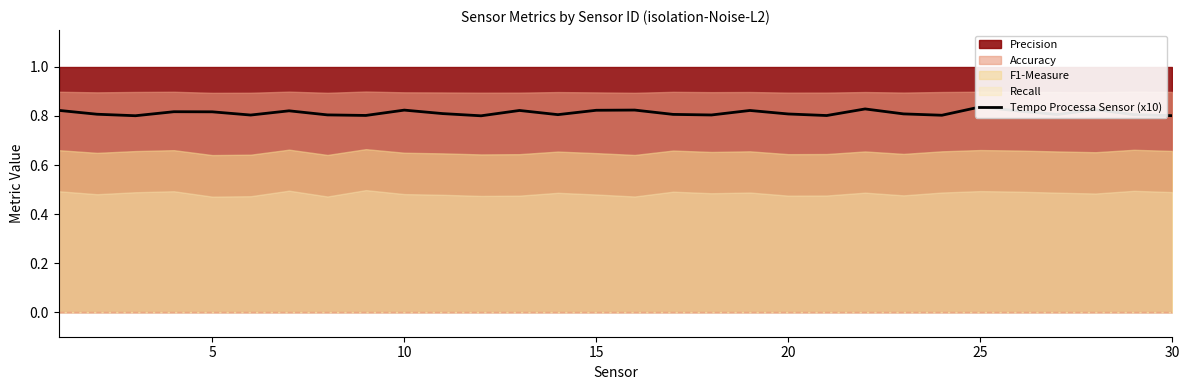

Does the chart display data point markers on the line(s)?

No